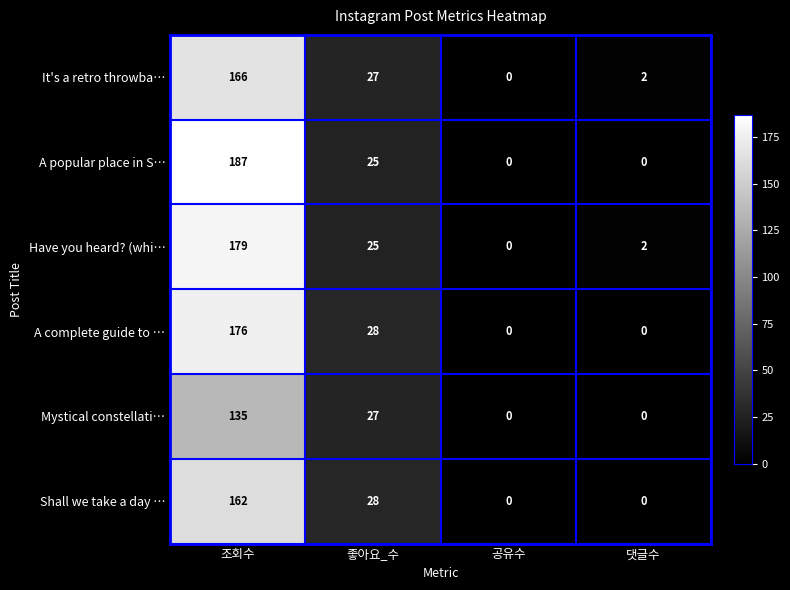

Which series has the widest spread of values?

A popular place in S…